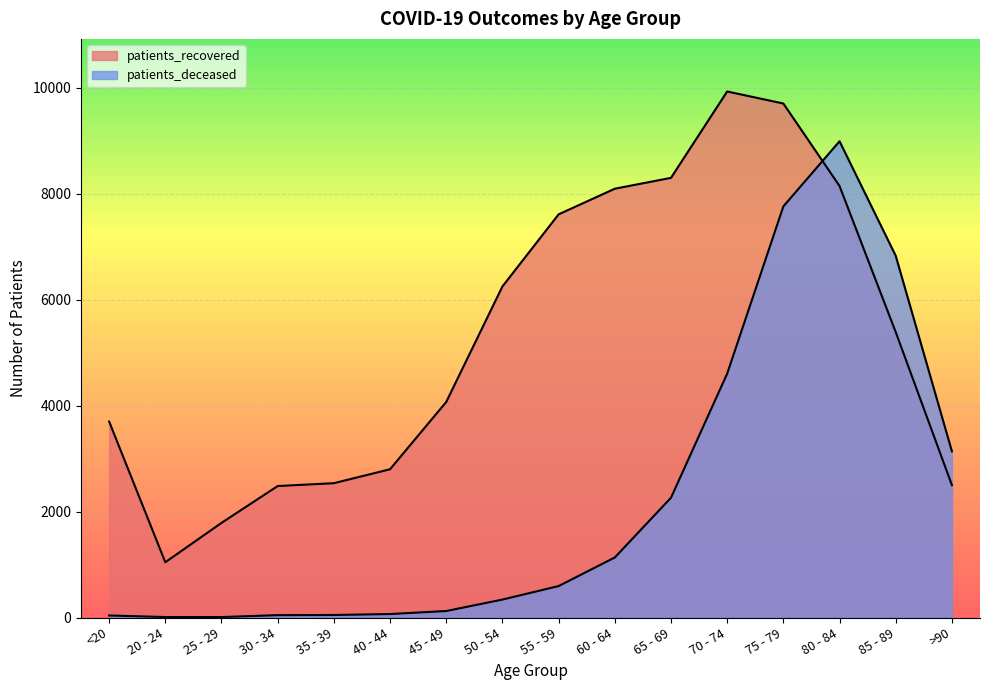

Reading left to right, what are all the values shown in this chart?

patients_deceased: 39	9	9	45	48	66	123	339	594	1134	2262	4605	7764	8994	6831	3138
patients_recovered: 3701	1044	1787	2483	2537	2800	4071	6252	7614	8098	8303	9934	9707	8149	5390	2500